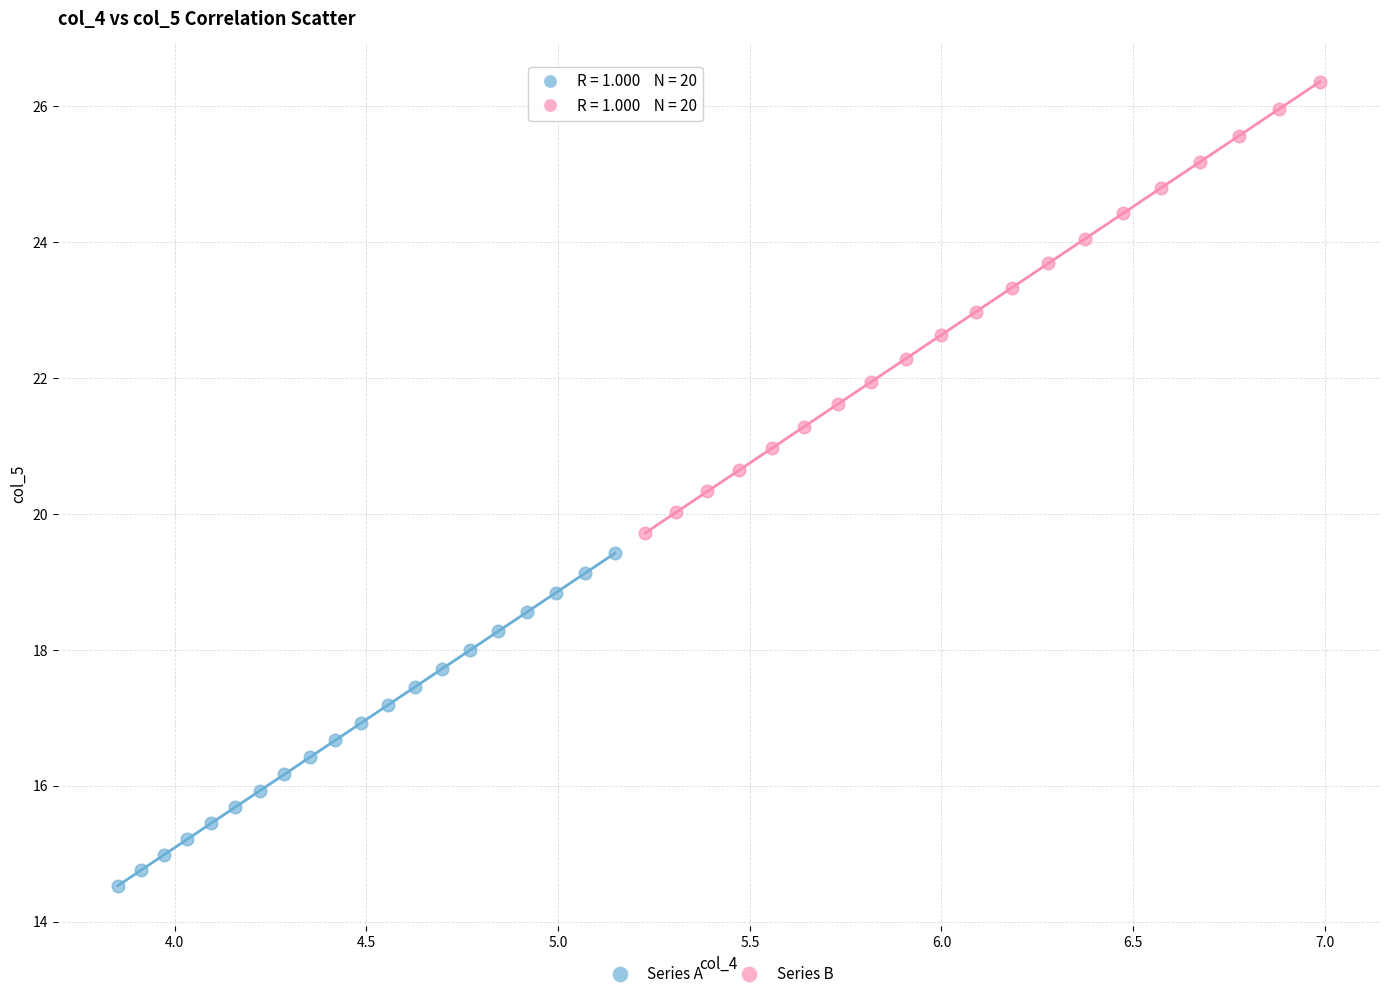

What are all the series names shown in the legend?

Series A, Series B